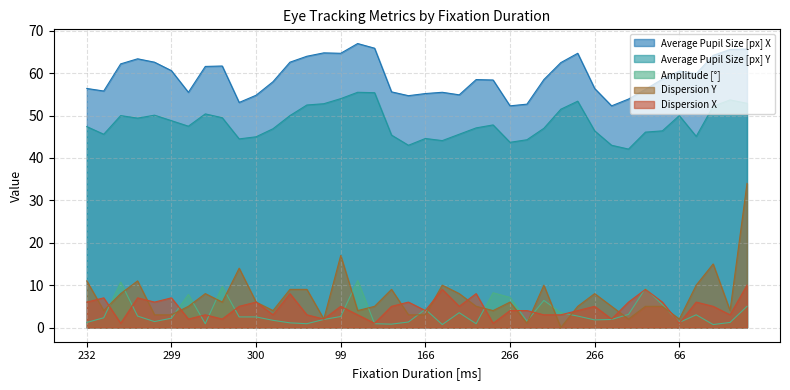

What are all the series names shown in the legend?

Average Pupil Size [px] X, Average Pupil Size [px] Y, Amplitude [°], Dispersion Y, Dispersion X